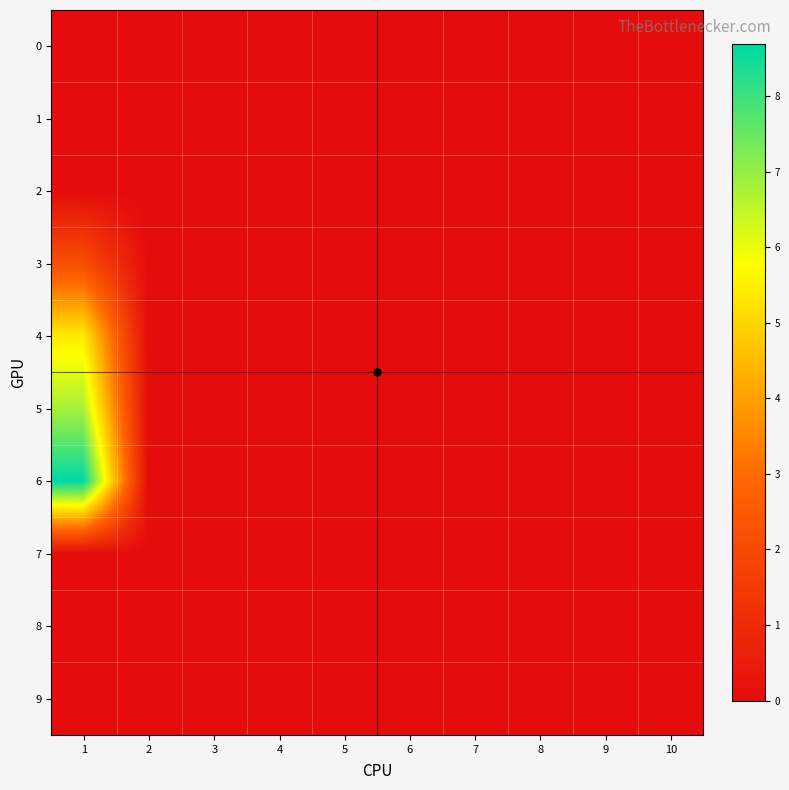

Between 1 and 4, which series saw the biggest shift?

6